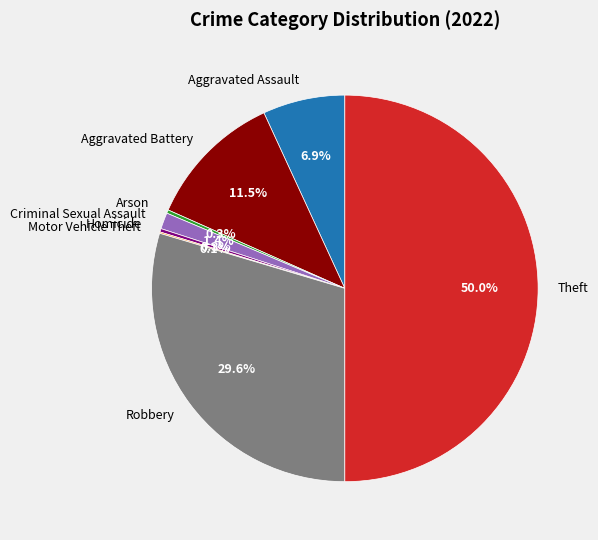

Is Criminal Sexual Assault the majority of the pie?

No